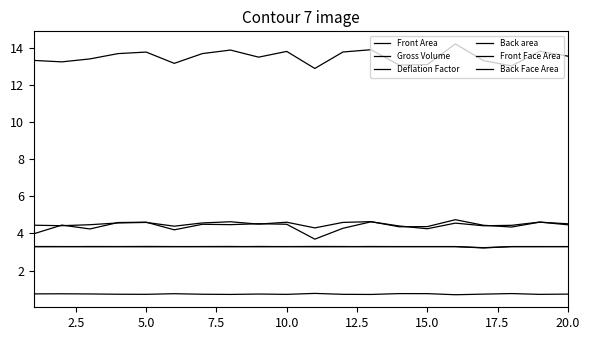

Is this an area chart (filled region under the line)?

No